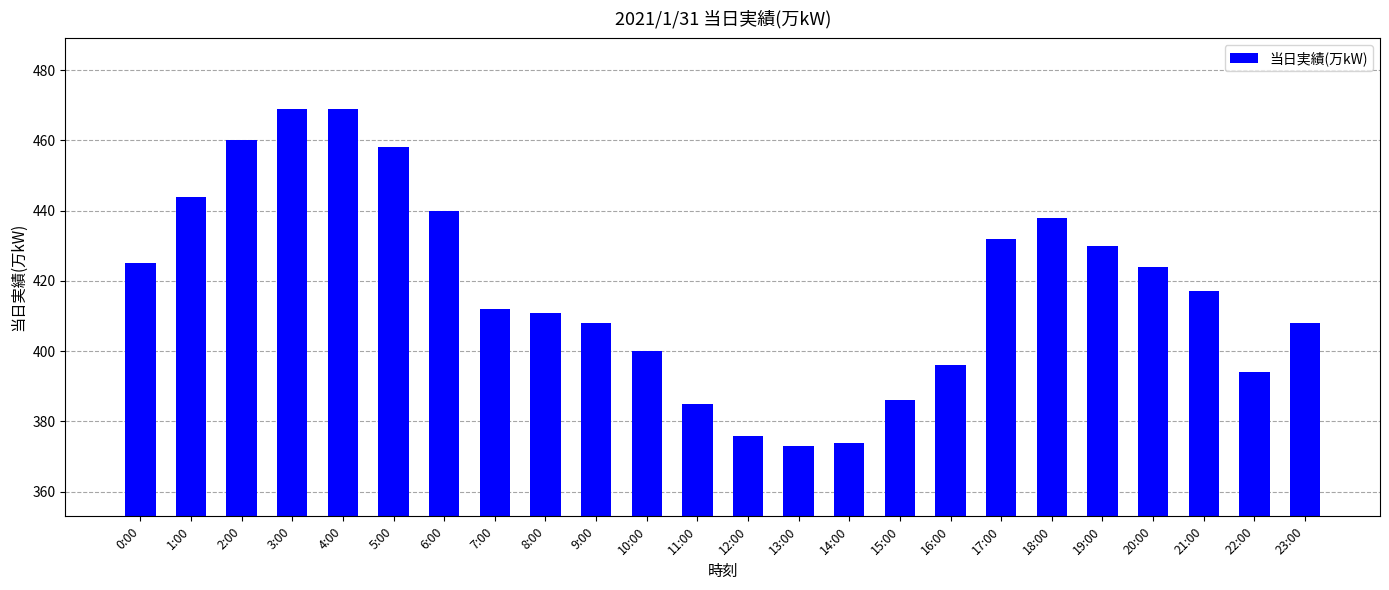

What is the value of the 9th bar from the left?

411